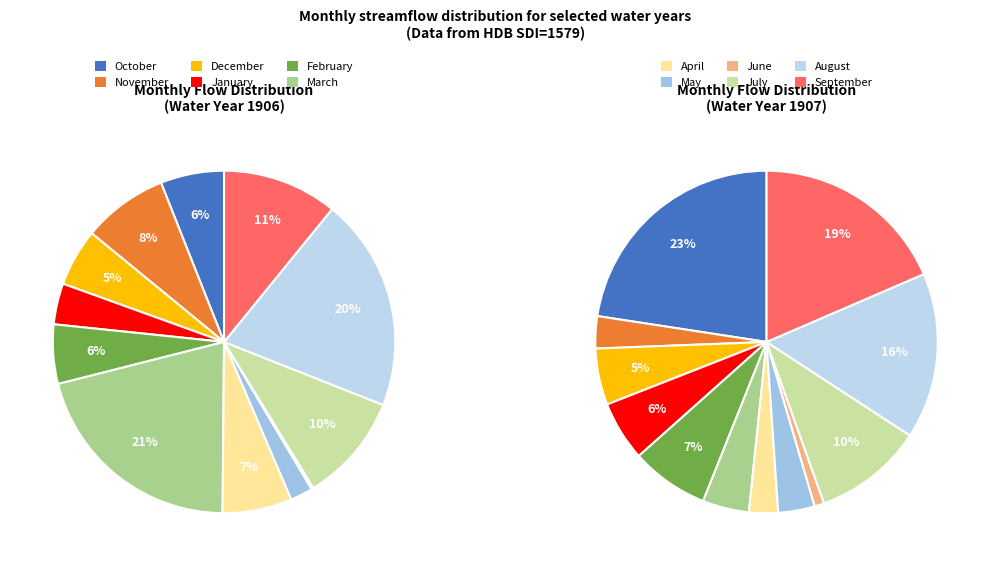

Which category has the biggest portion of the pie?

March